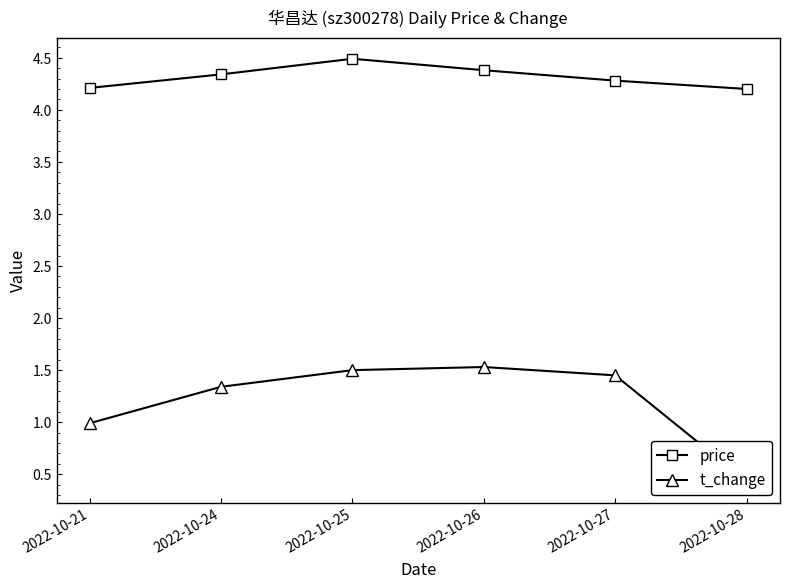

What is the difference between the price values at 2022-10-28 and 2022-10-24?

0.1